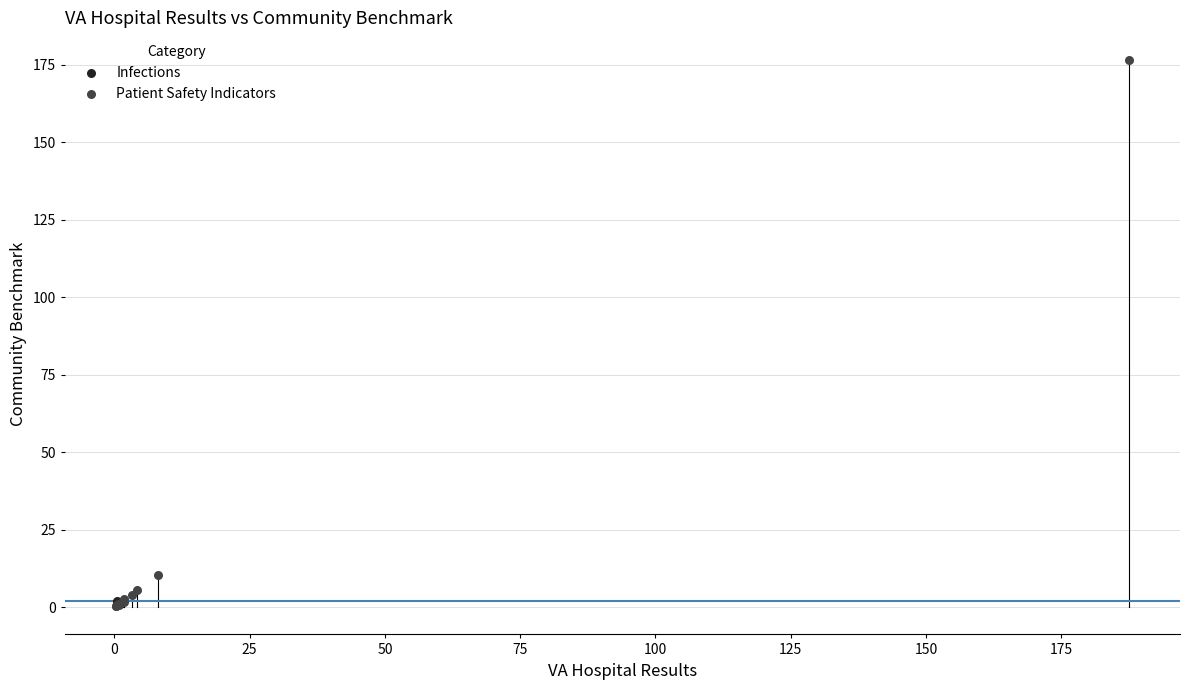

What are all the series names shown in the legend?

Infections, Patient Safety Indicators